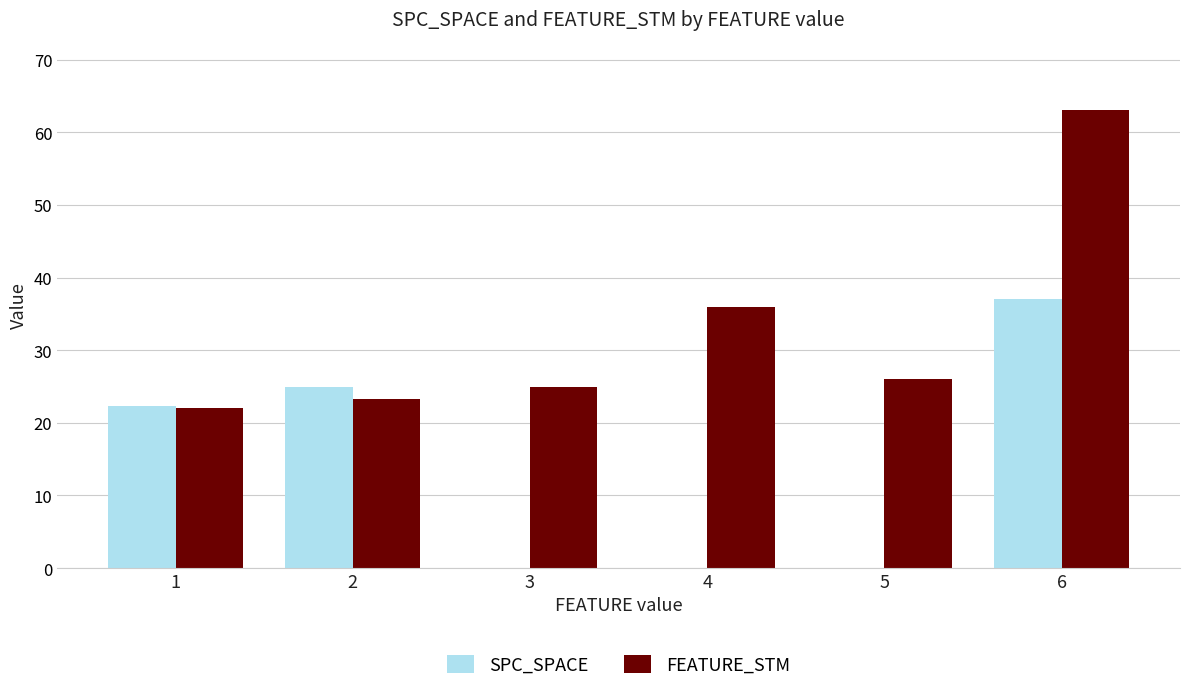

Which series changed the most between 2 and 4?

SPC_SPACE